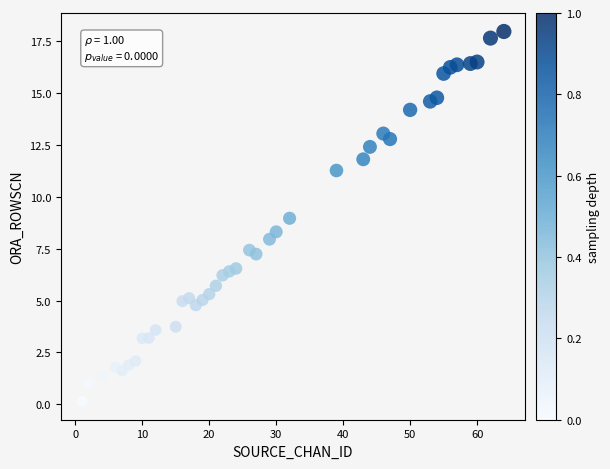

What is the range of X values (max minus min)?

63.0